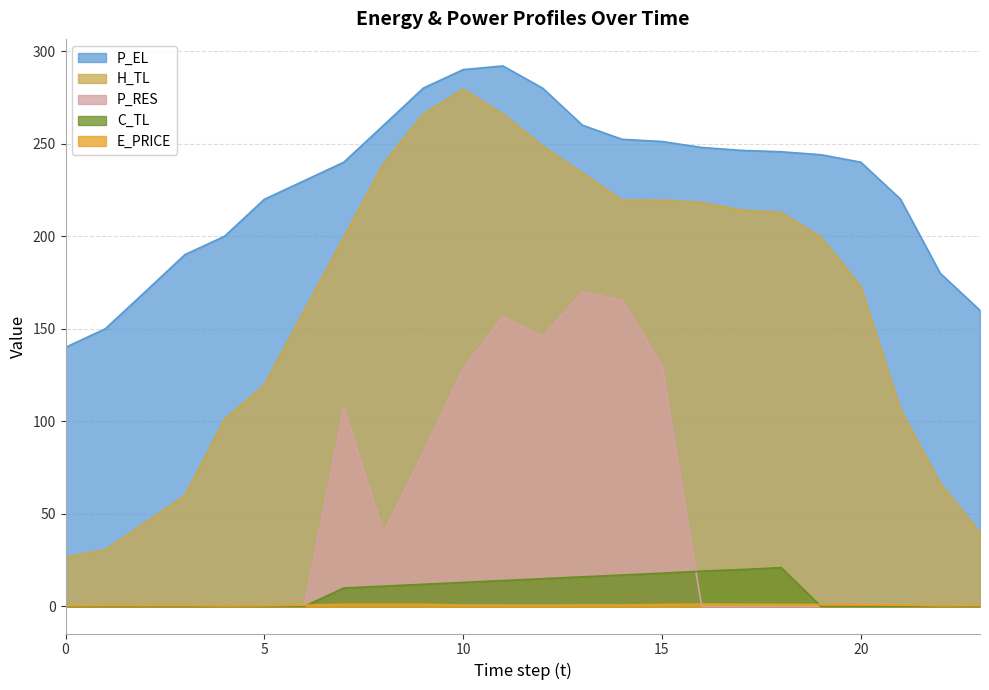

What is the sum of all H_TL values?

3945.7